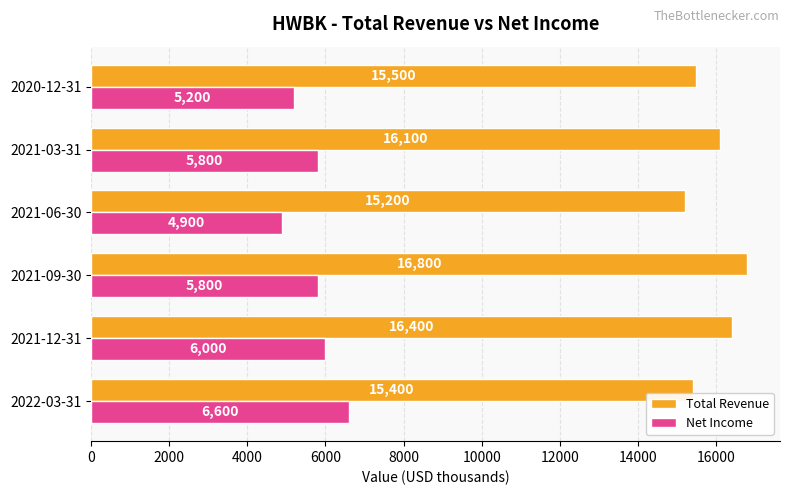

What are all the series names shown in the legend?

Total Revenue, Net Income